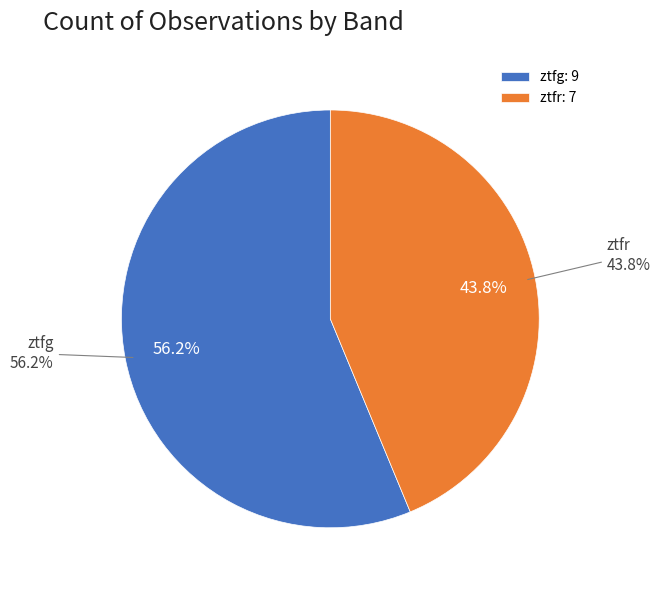

Which category has the biggest portion of the pie?

ztfg